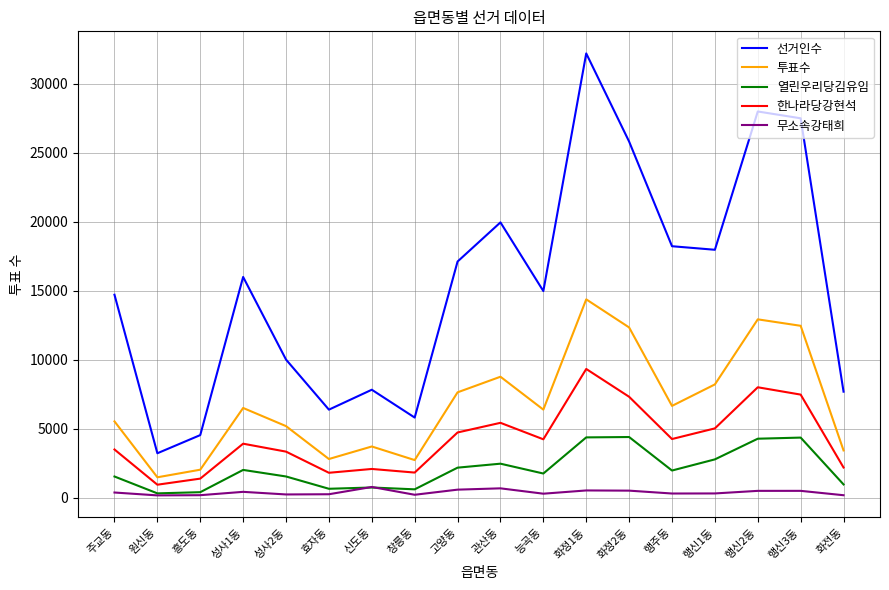

What is the difference between the maximum and second lowest values in the 무소속강태희 series?

598